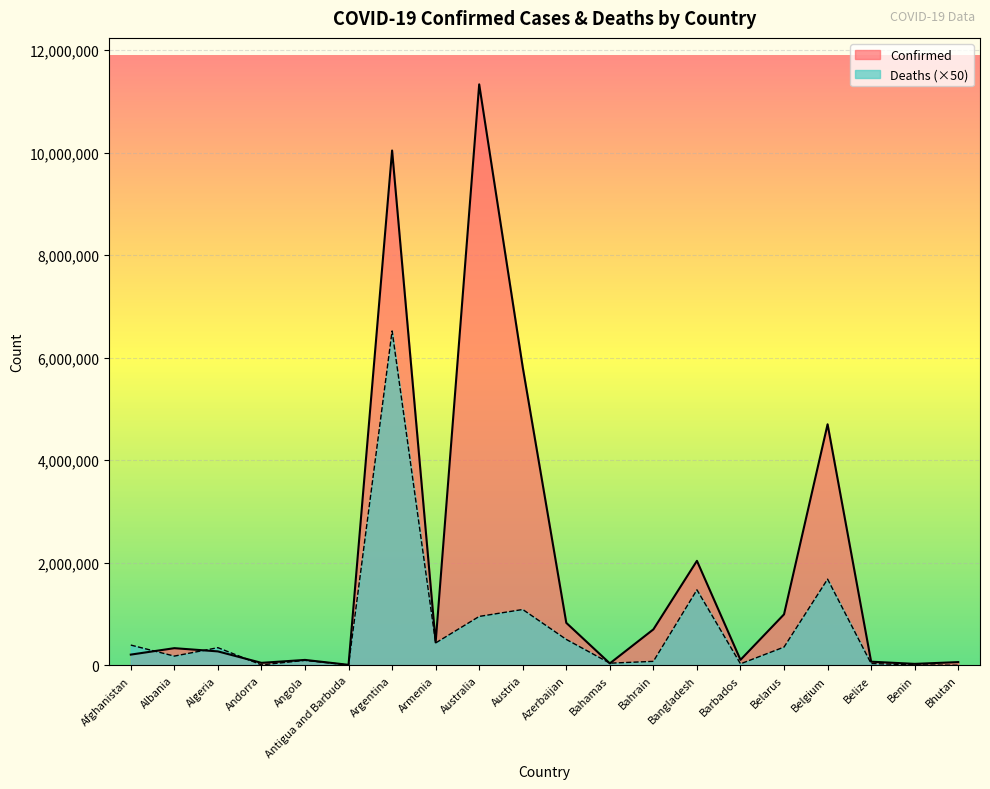

What is the label of the 7th point from the left?

Argentina